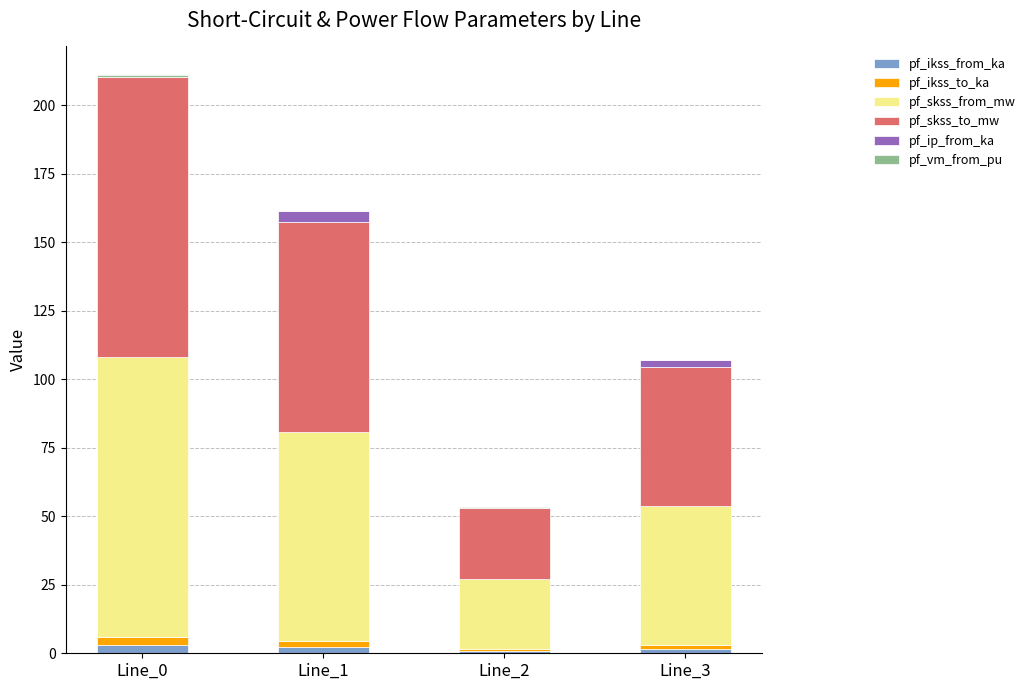

At which category is the sum across all series the highest?

Line_0